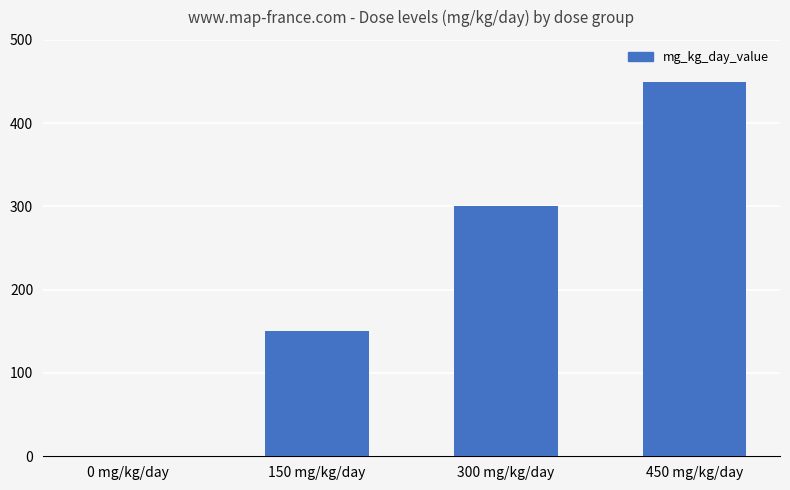

The chart shows a value of 450 at 450 mg/kg/day. True or false?

True